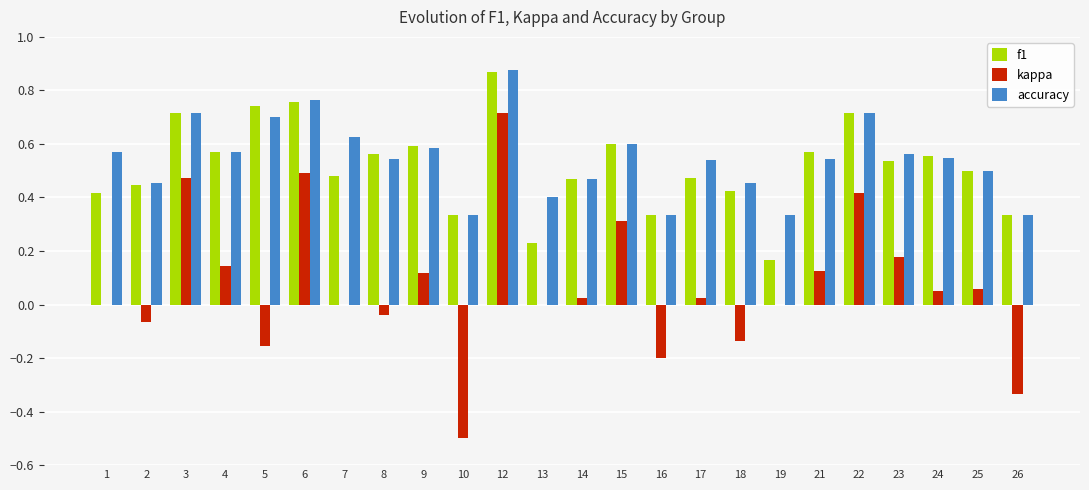

How many categories are shown in the chart?

24